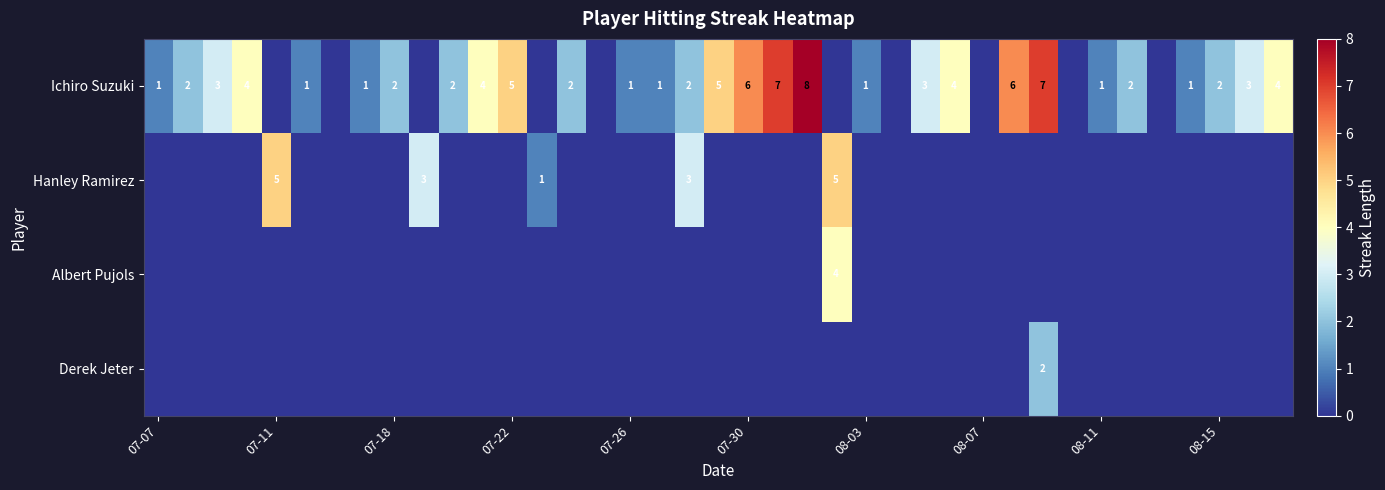

At how many categories does at least one series exceed 7?

1